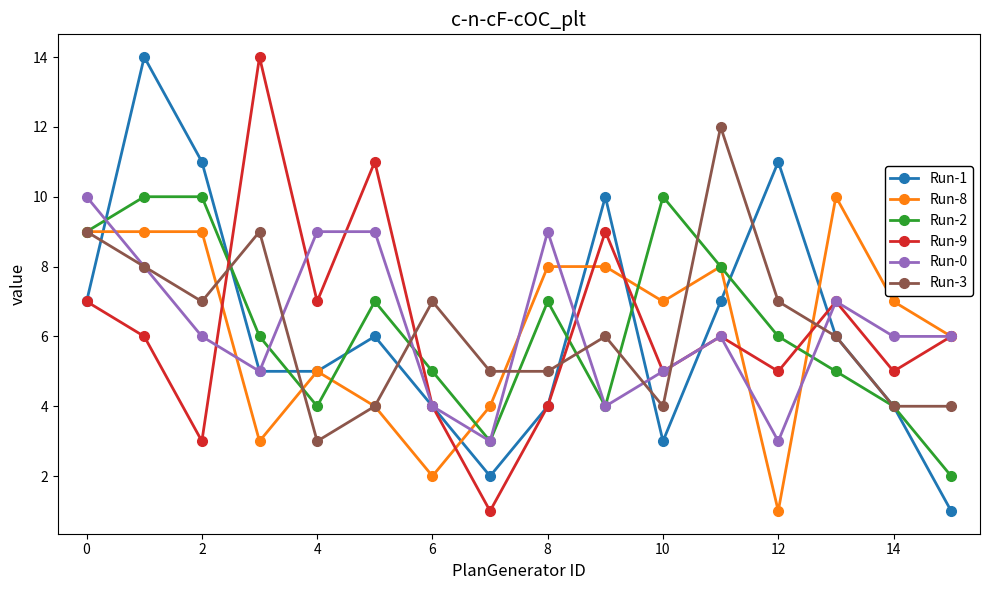

In Run-9, how many points are lower than both neighbors (excluding endpoints)?

6